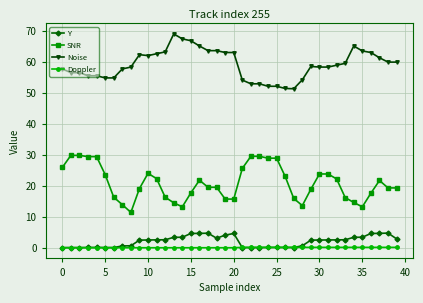

True or false: Y has more than 0 interior local peaks.

True